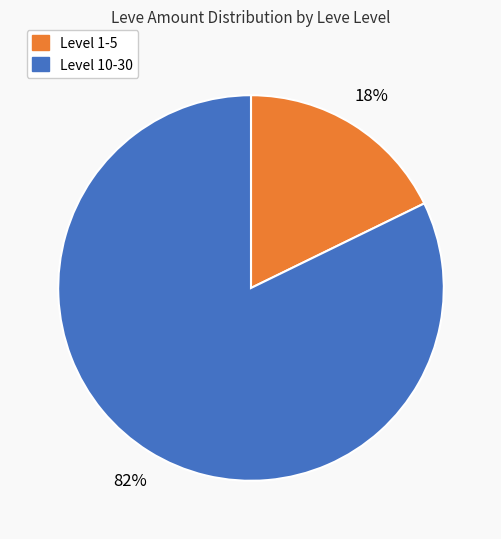

Does any single category account for the majority?

Yes